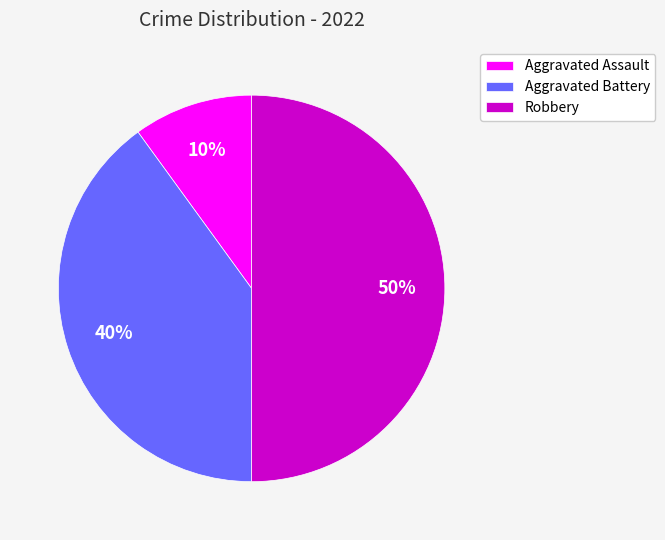

To the nearest percent, what is the difference between the largest and smallest slice percentages?

40%